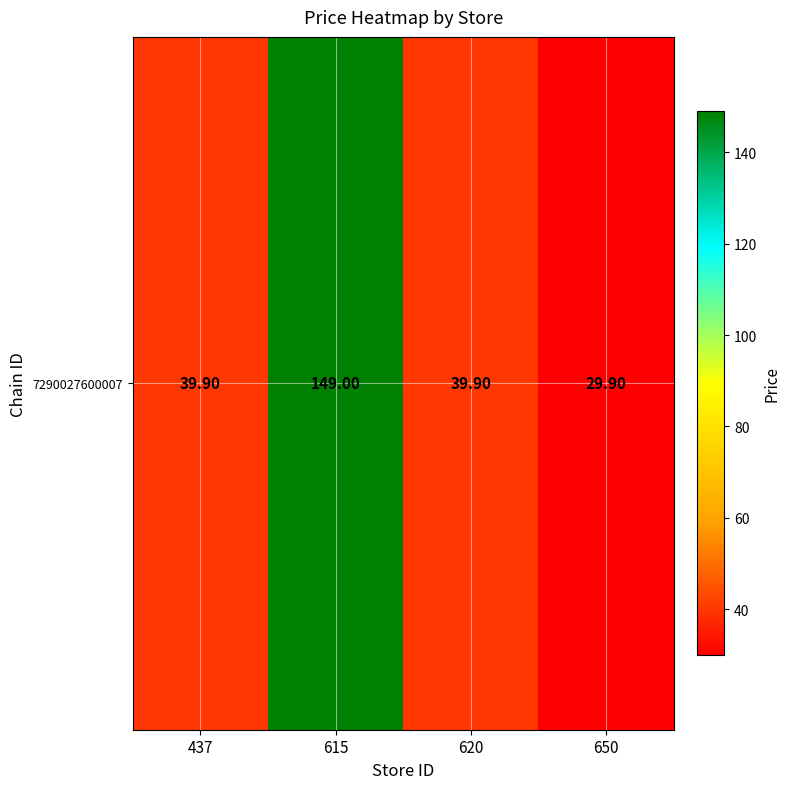

How many values are below 39?

1